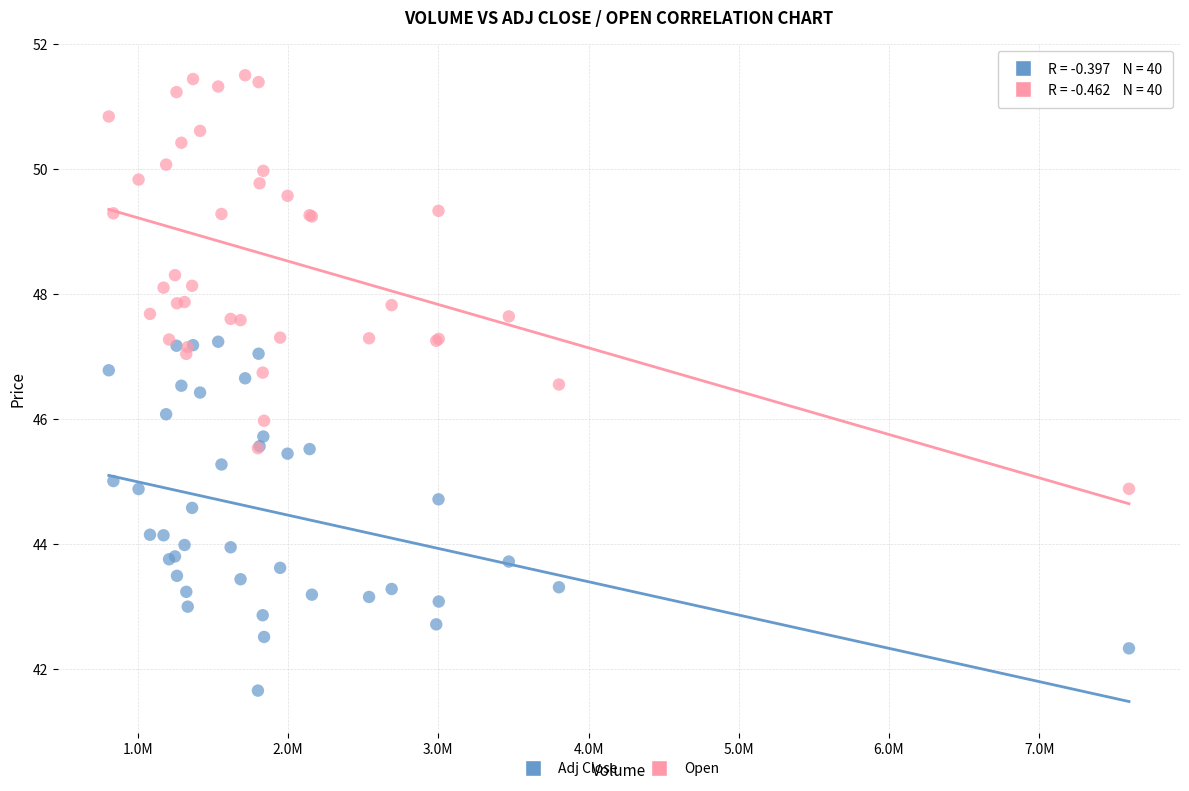

Which series reaches the minimum Y coordinate?

Adj Close